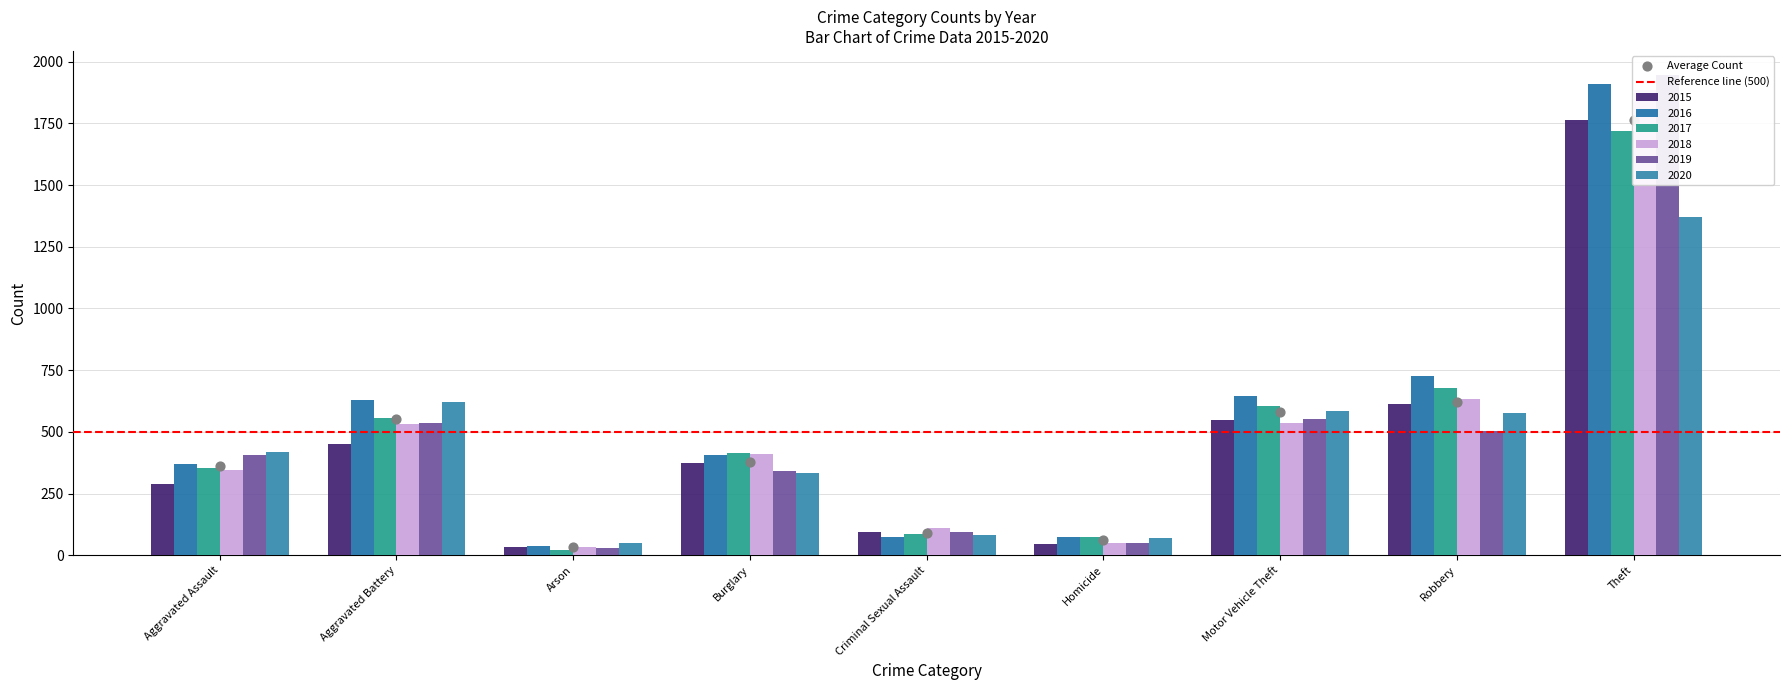

Is the value of 2018 at Motor Vehicle Theft greater than the value of 2017 at Criminal Sexual Assault?

Yes